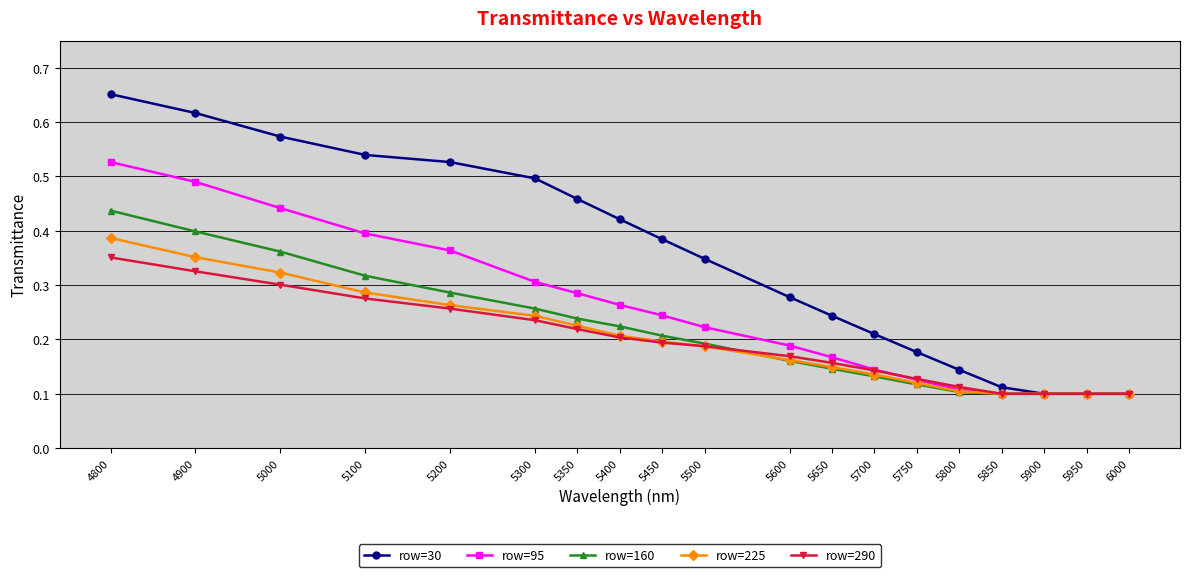

Which series changed the most between 5100 and 5700?

row=30